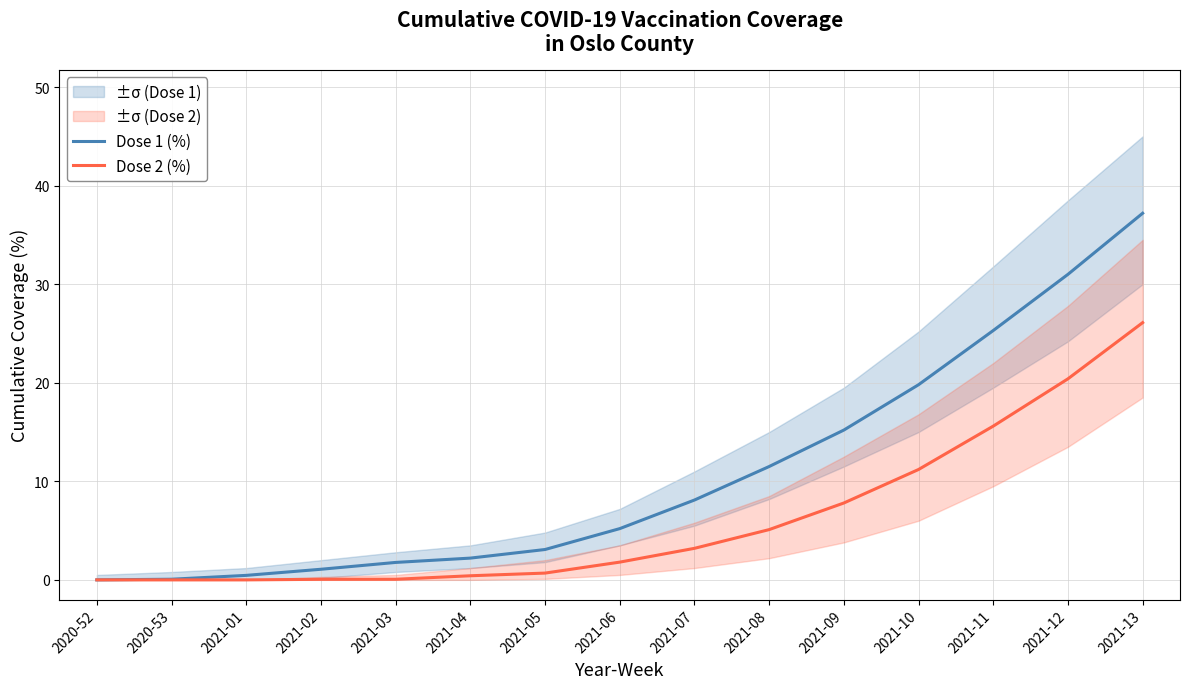

True or false: Dose 1 (%) has a value of 0.0 at 2020-53.

False